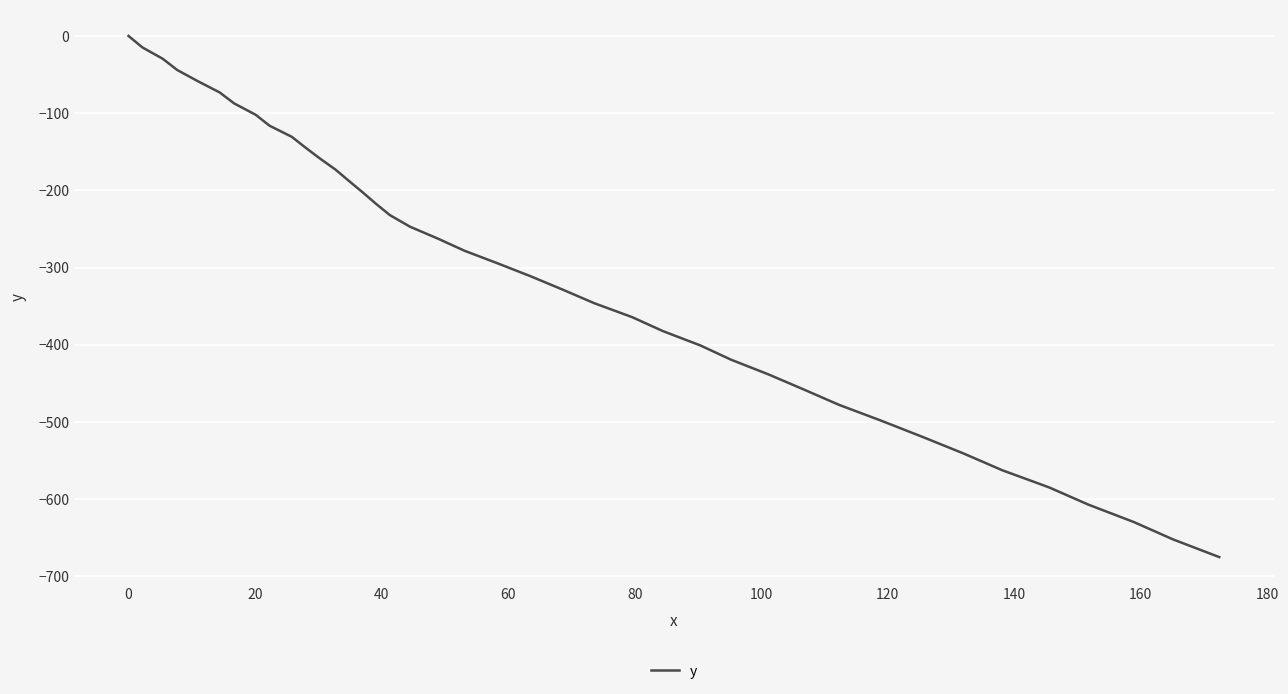

What is the minimum value shown in the chart?

-675.0